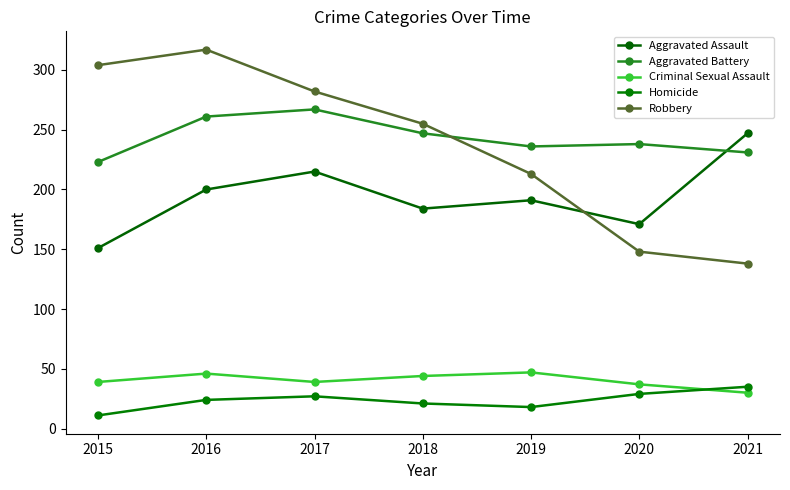

In Robbery, how many points are higher than both neighbors (excluding endpoints)?

1